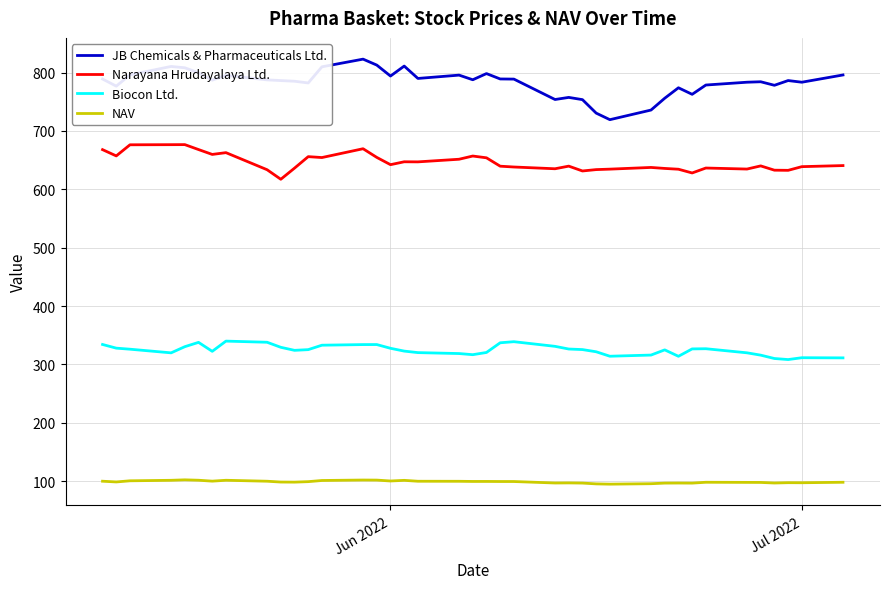

In JB Chemicals & Pharmaceuticals Ltd., how many points are lower than both neighbors (excluding endpoints)?

11